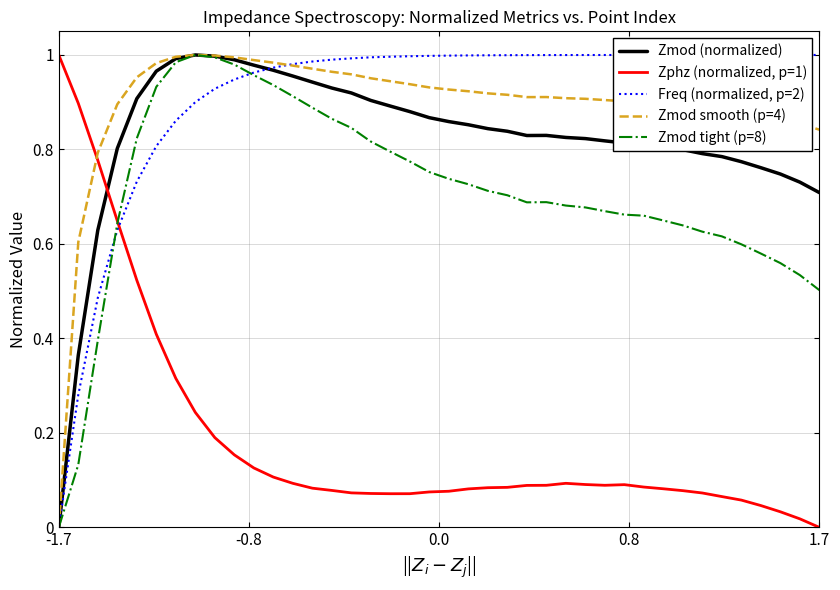

After their last crossing, which series has the higher values: Zmod smooth (p=4) or Freq (normalized, p=2)?

Freq (normalized, p=2)